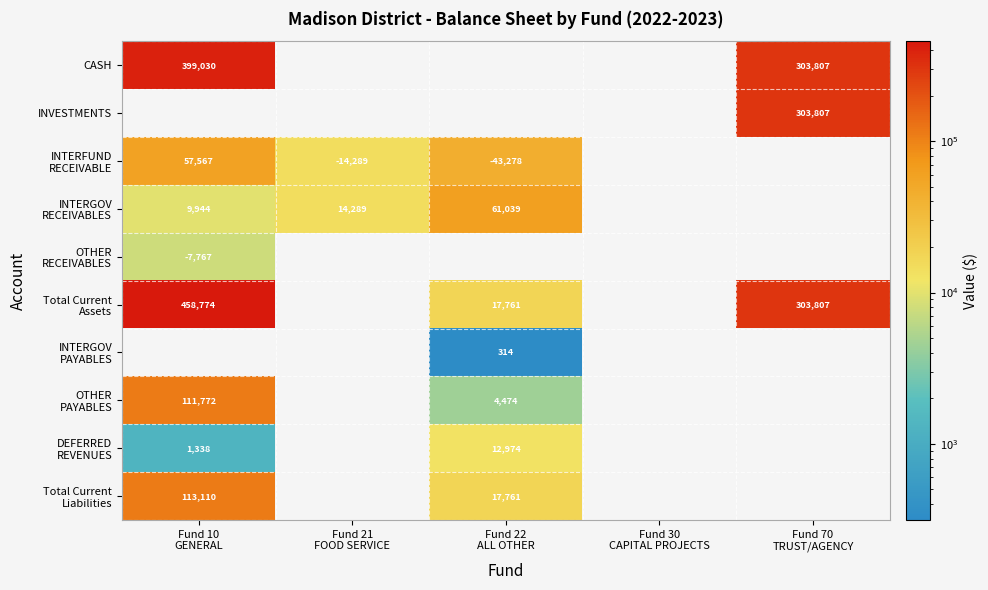

List the labels in order of Total Current Assets value, smallest first.

Fund 21 FOOD SERVICE, Fund 30 CAPITAL PROJECTS, Fund 22 ALL OTHER, Fund 70 TRUST/AGENCY, Fund 10 GENERAL